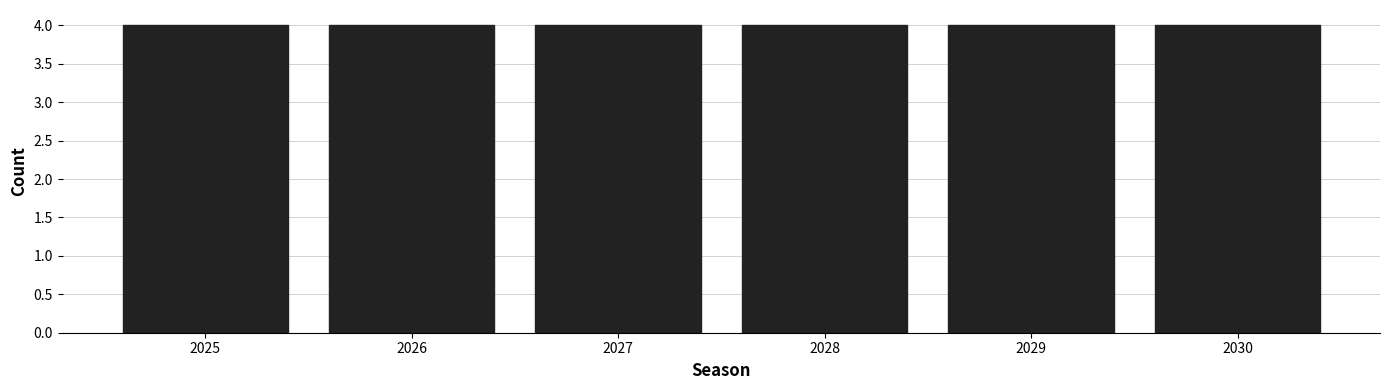

Reading left to right, transcribe this chart: for each bar, give the range it covers on the x-axis and its height. The values are not printed on the chart, so give them approximately, as read against the axis.

2024.5 to 2025.5: 4
2025.5 to 2026.5: 4
2026.5 to 2027.5: 4
2027.5 to 2028.5: 4
2028.5 to 2029.5: 4
2029.5 to 2030.5: 4